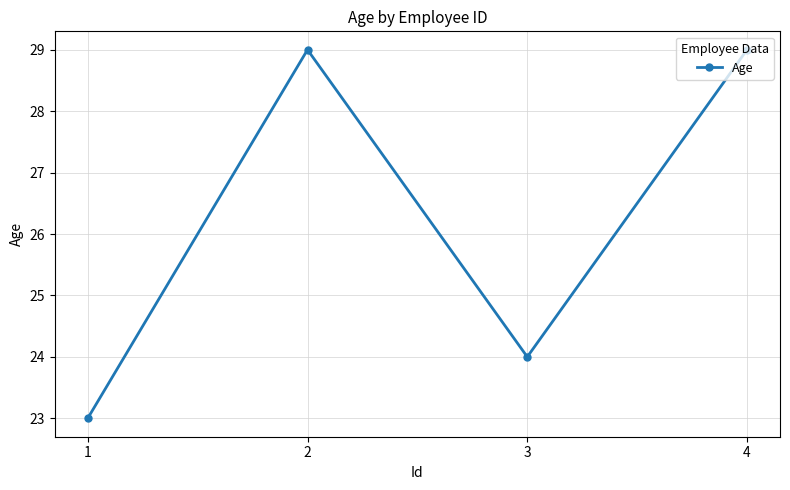

At which label is the value closest to 26?

3